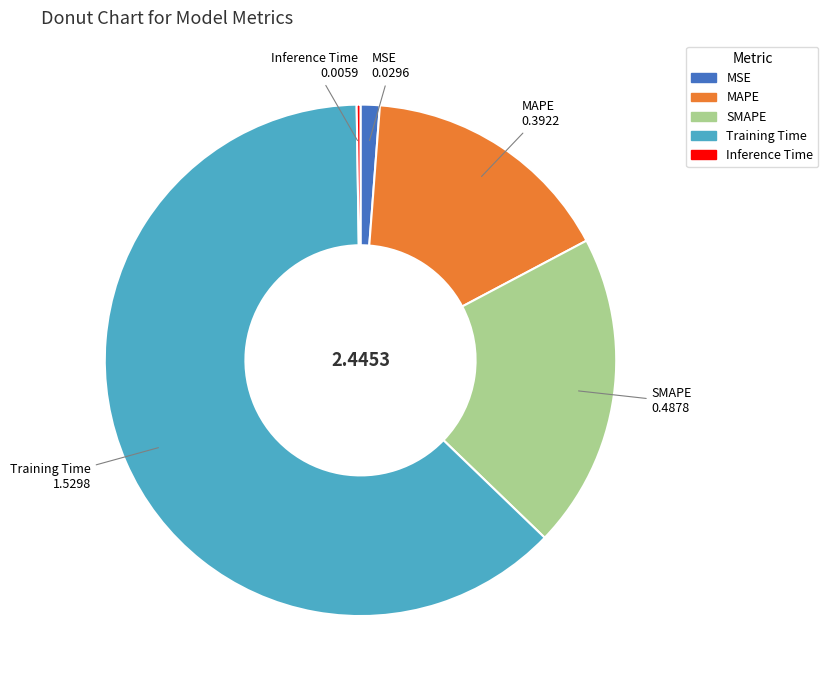

Is the sum of SMAPE and MSE greater than half?

No